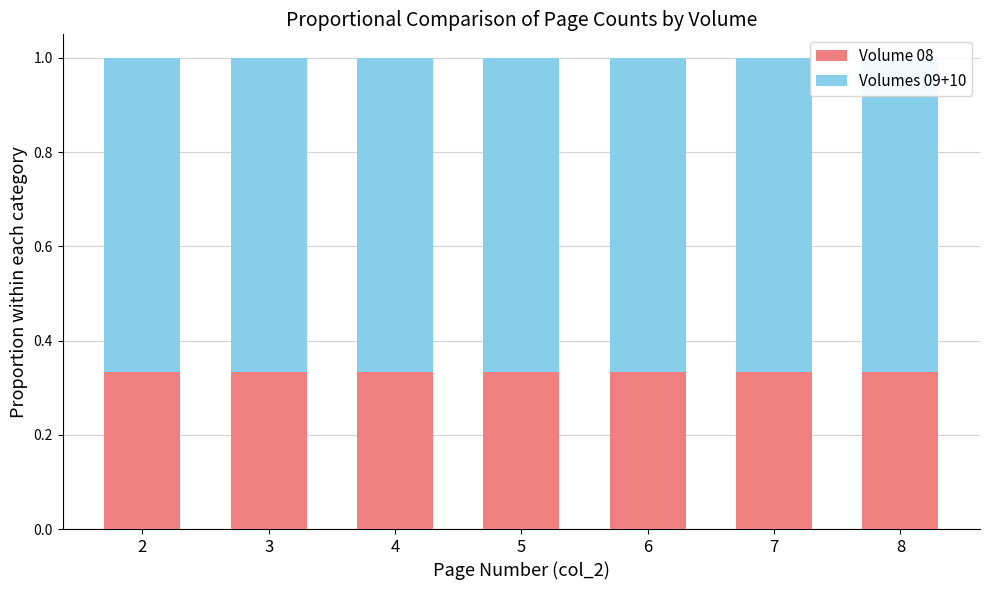

Read the Volume 08 value at 4.

0.3